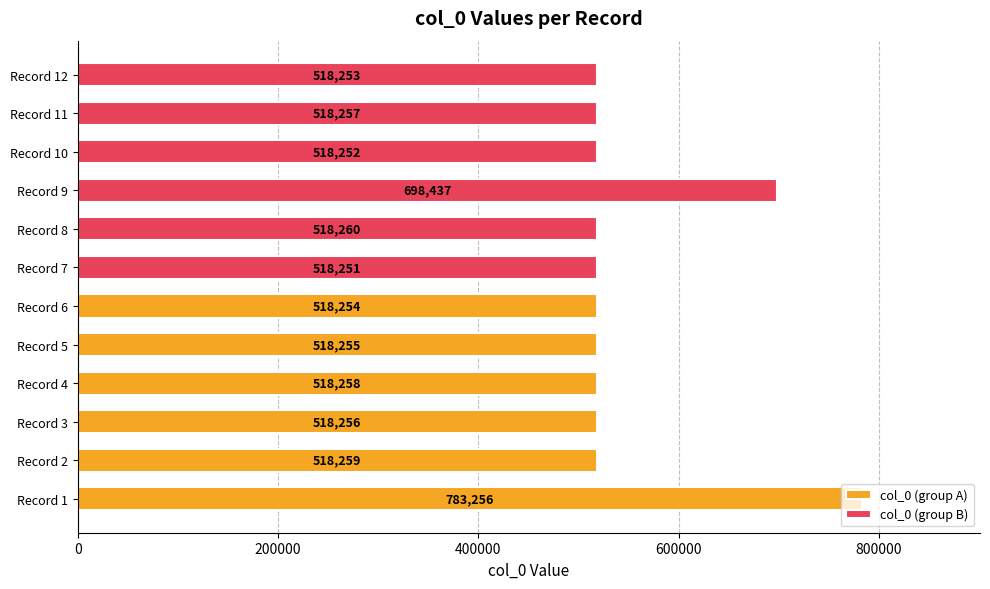

What is the value of the col_0 (group A) bar at the 2nd from the left?

518259